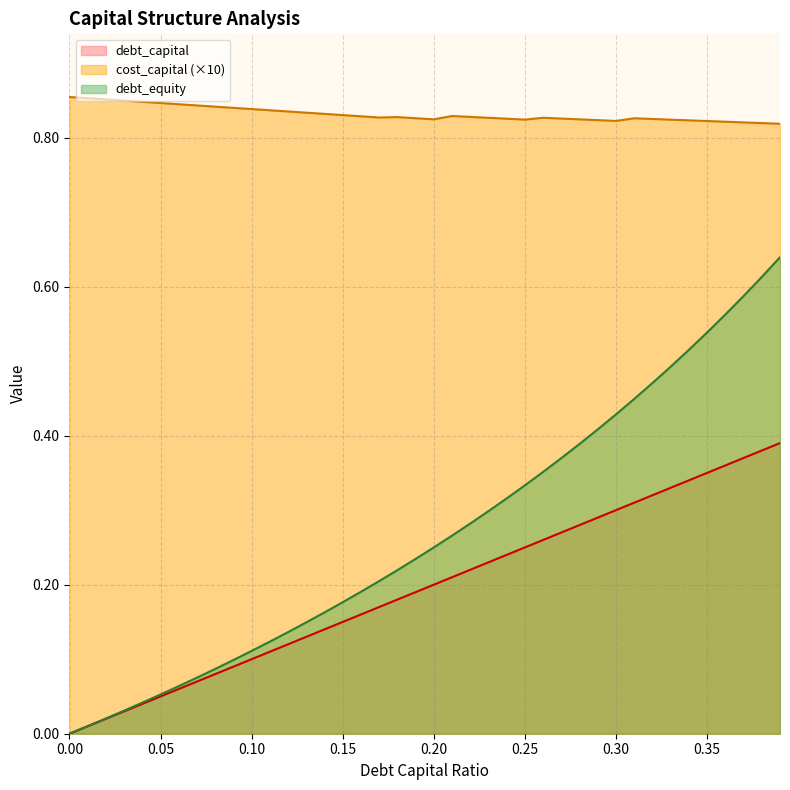

What position from the right is 0.01?

39